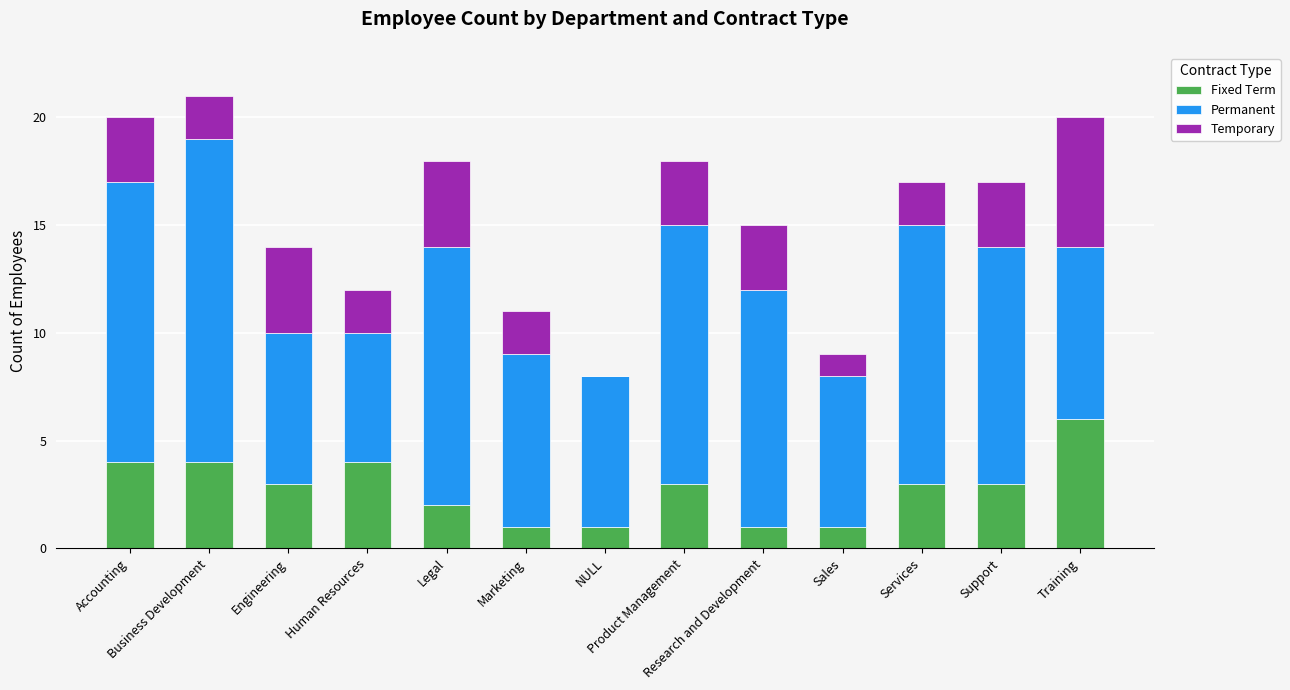

The Fixed Term series shows 3 at Legal. True or false?

False